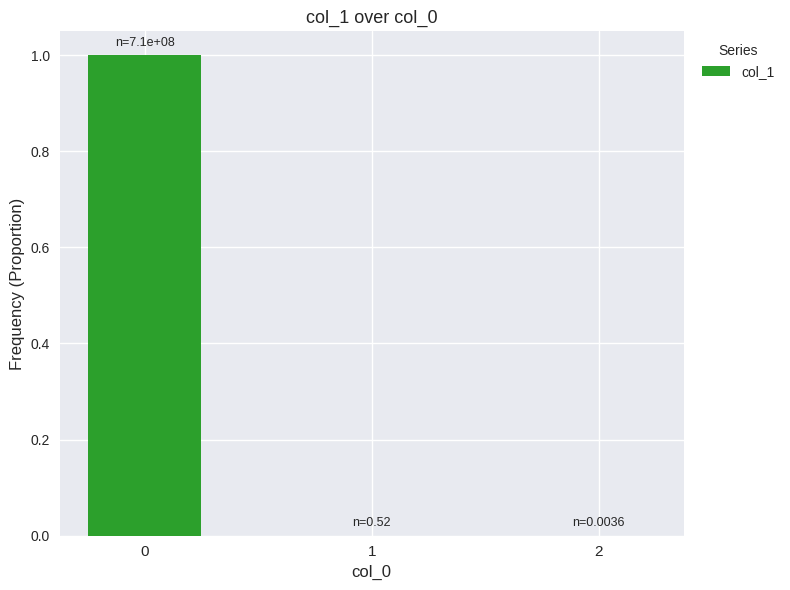

True or false: the data shows 1.0 at 0.

True